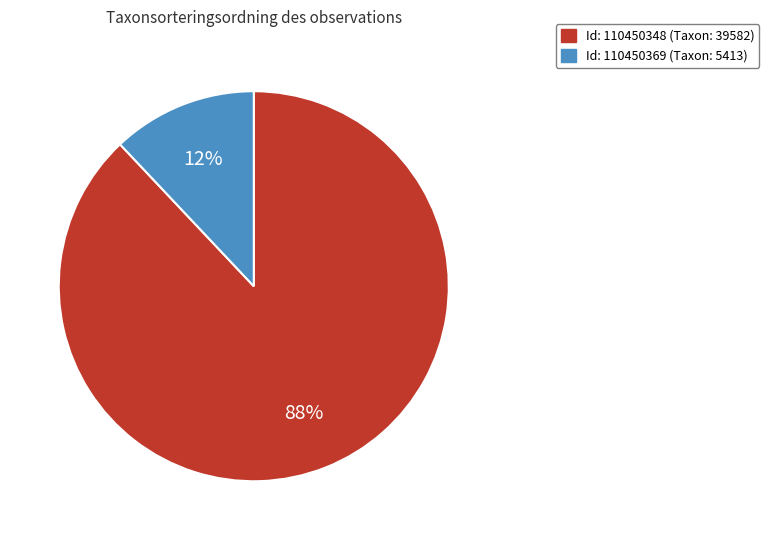

Between Id: 110450348 (Taxon: 39582) and Id: 110450369 (Taxon: 5413), which is larger?

Id: 110450348 (Taxon: 39582)